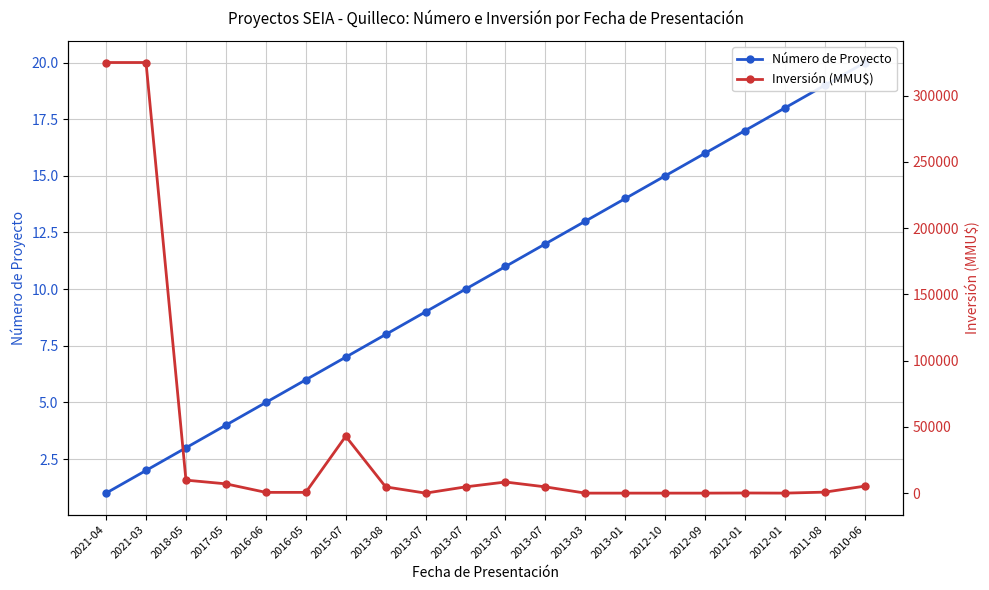

At how many categories does at least one series exceed 184645?

2